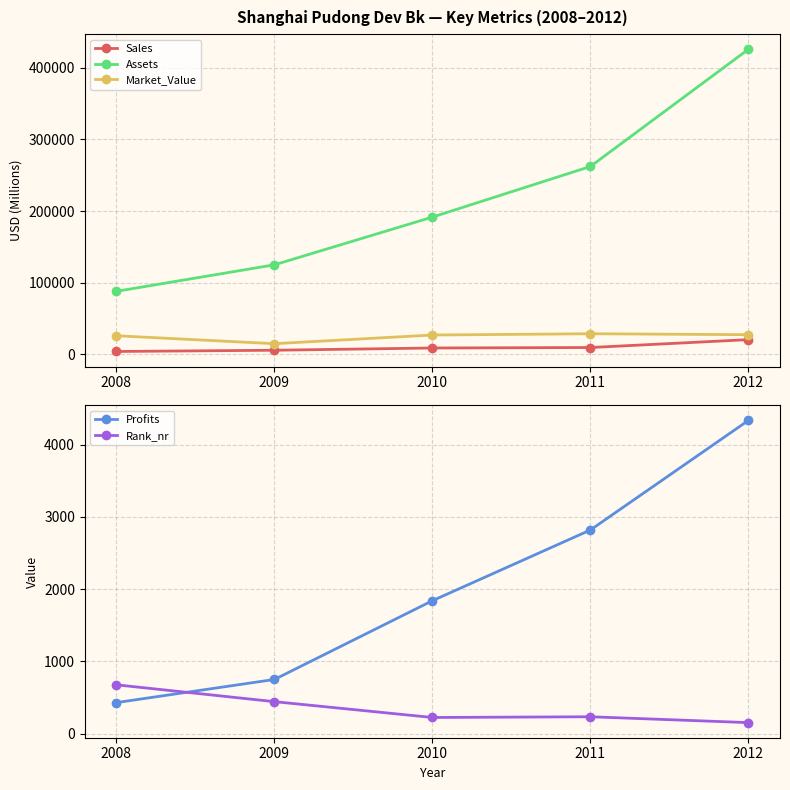

Which label corresponds to the largest value in the chart?

2012